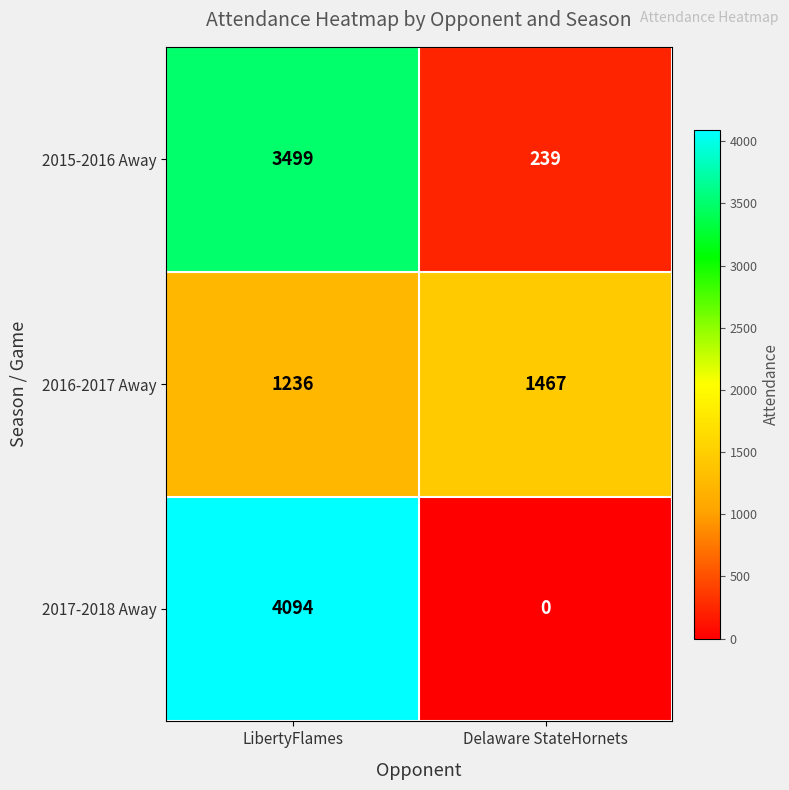

What is the total value across all series at Delaware StateHornets?

1706